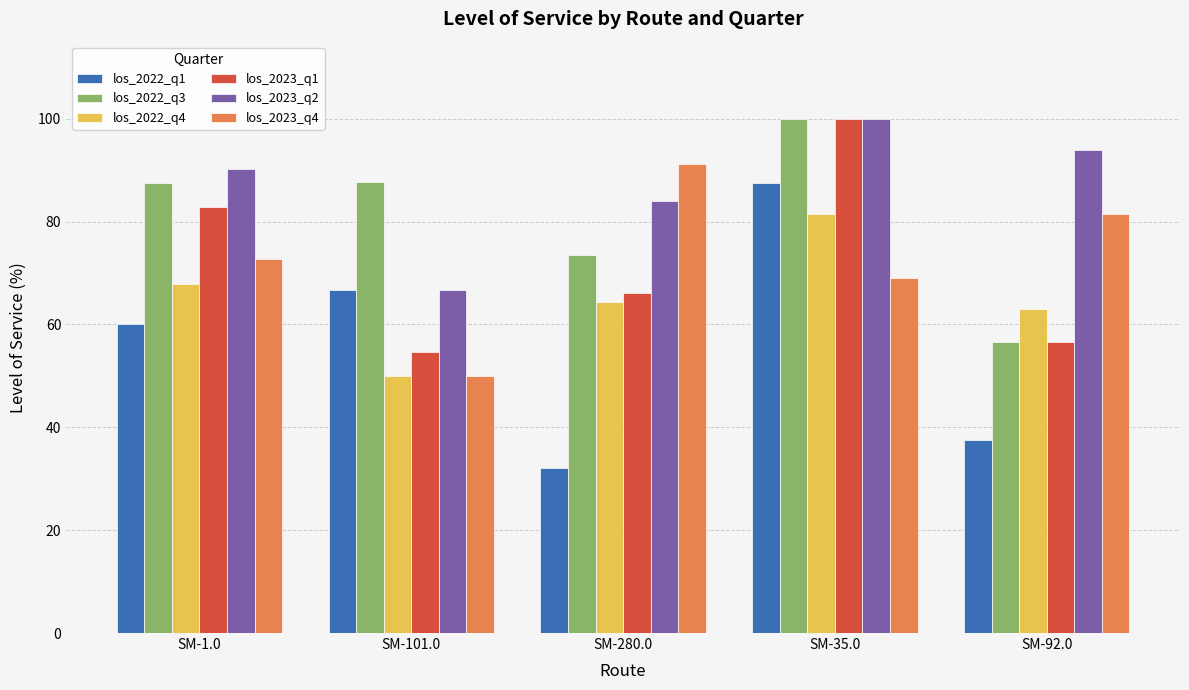

Where does the los_2023_q1 series first go above 66?

SM-1.0